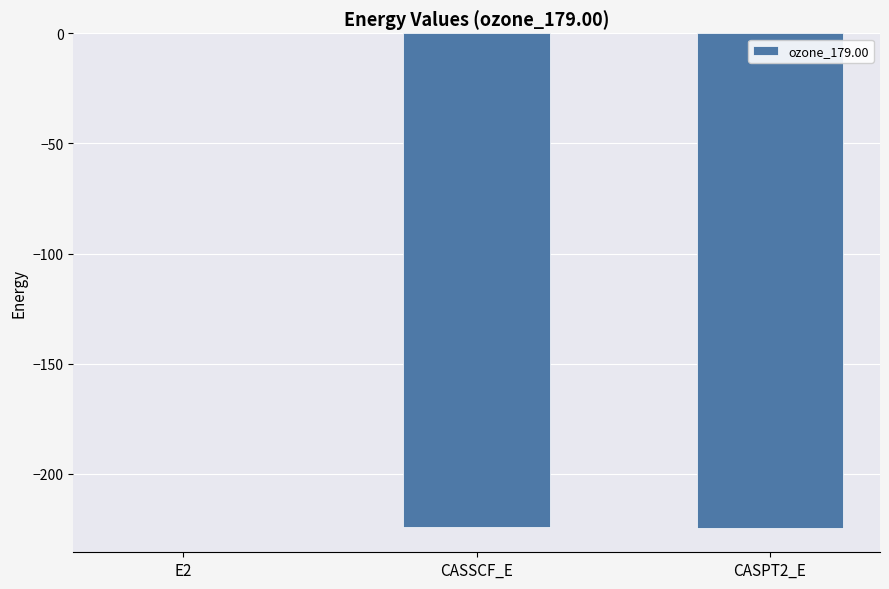

Which has a higher value, E2 or CASPT2_E?

E2